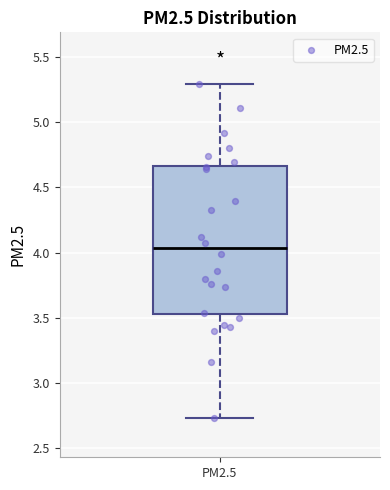

Transcribe this box plot: give where the median line is, the range the box spans, and where the two whiskers end, as read against the y-axis. The values are not printed on the chart, so give them approximately, as read against the axis.

median 4.05, box 3.50 to 4.65, whiskers 2.75 to 5.30